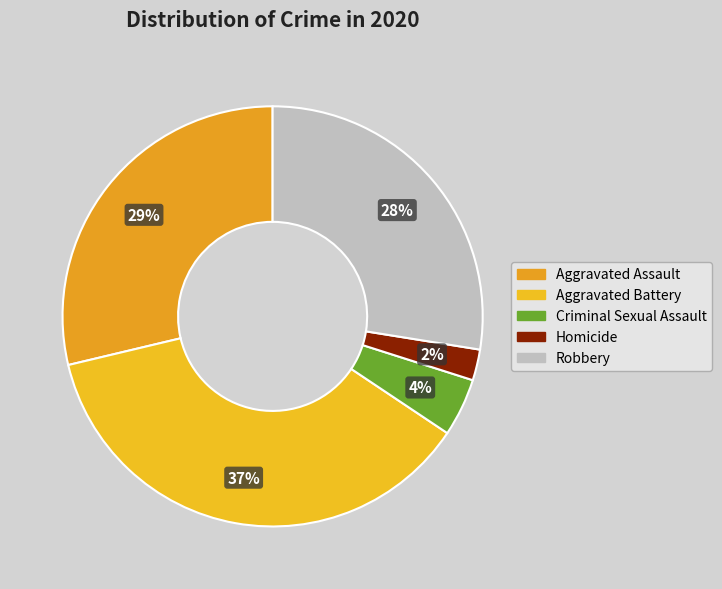

Rank the categories by value from lowest to highest.

Homicide, Criminal Sexual Assault, Robbery, Aggravated Assault, Aggravated Battery